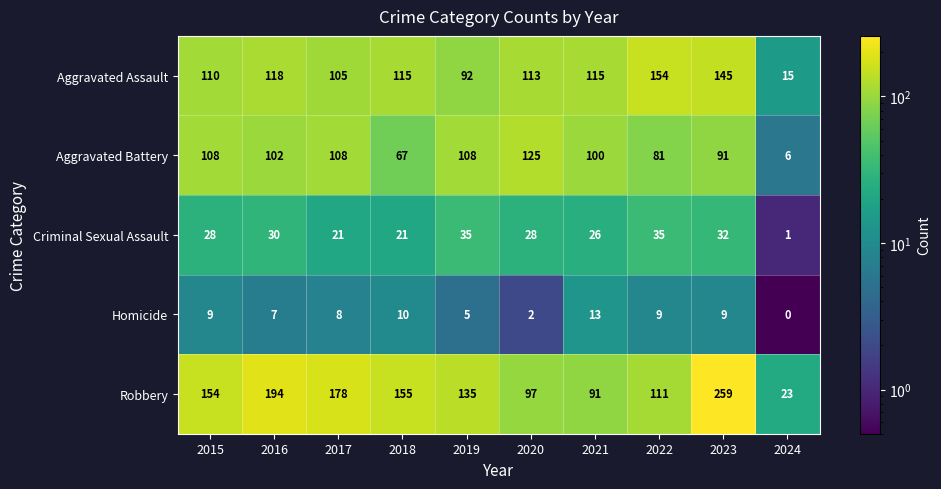

Which label corresponds to the largest value in the chart?

2023